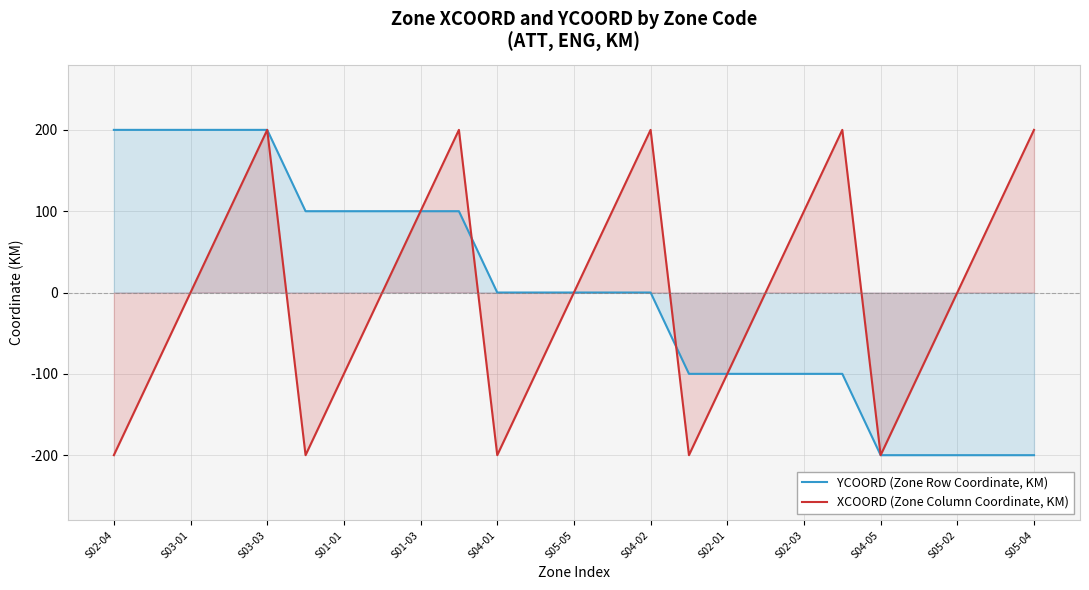

How many lines are shown in the chart?

2